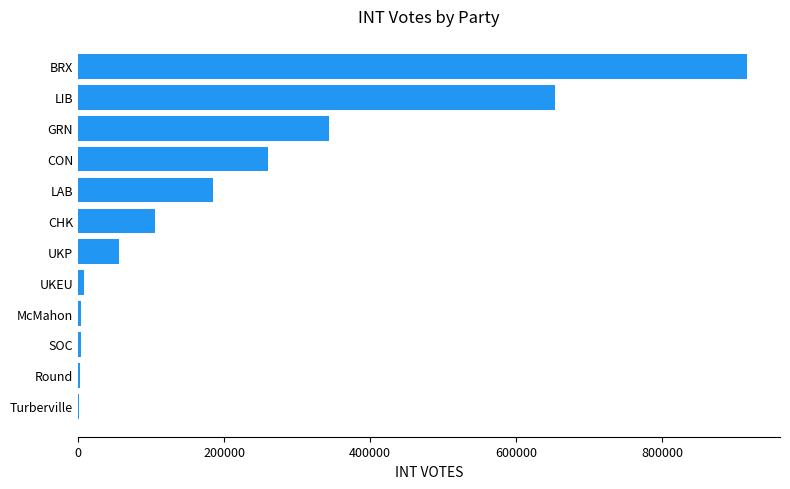

Which has a higher value, UKEU or CON?

CON